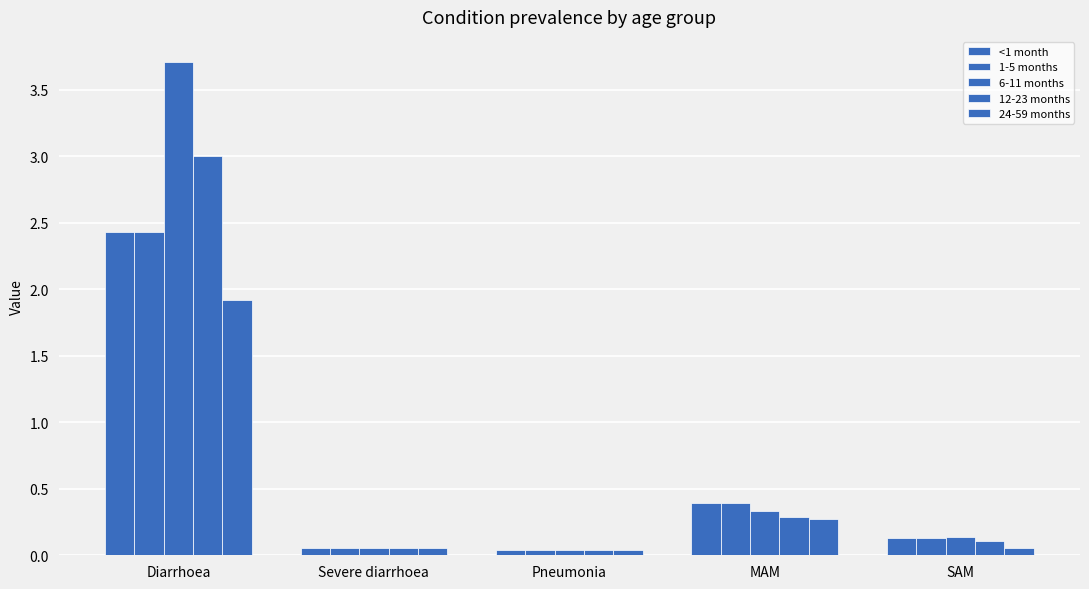

Rank the categories by 24-59 months value from lowest to highest.

Pneumonia, Severe diarrhoea, SAM, MAM, Diarrhoea